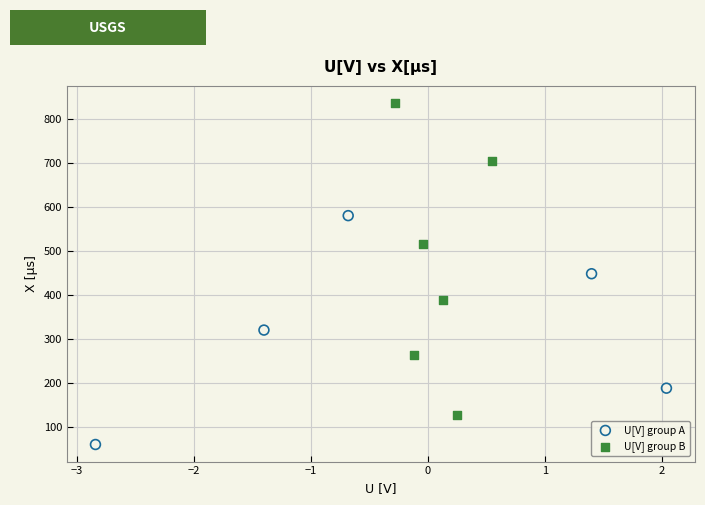

Which series contains the lowest Y value?

U[V] group A